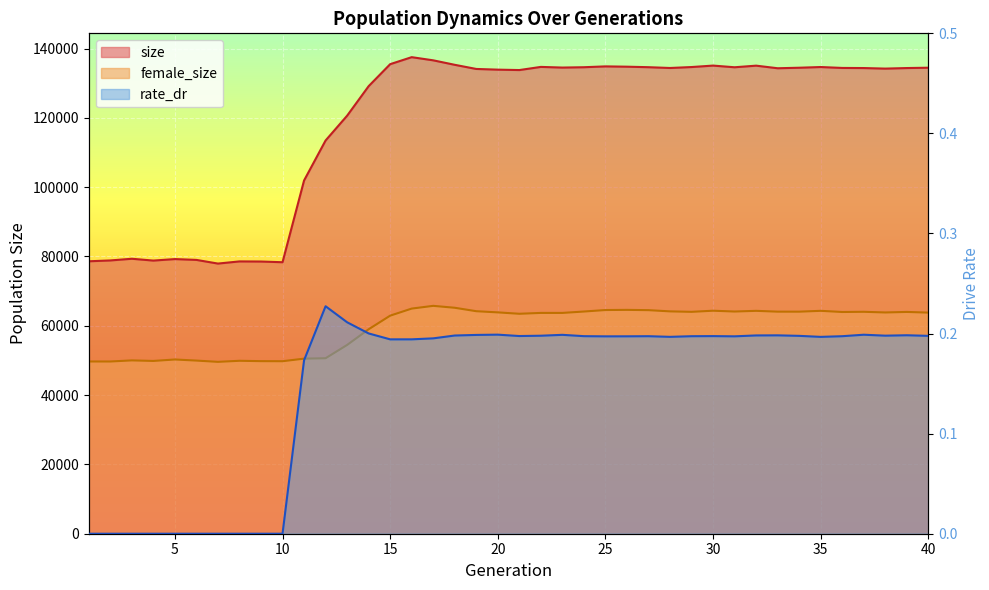

True or false: rate_dr and female_size intersect in this chart.

False